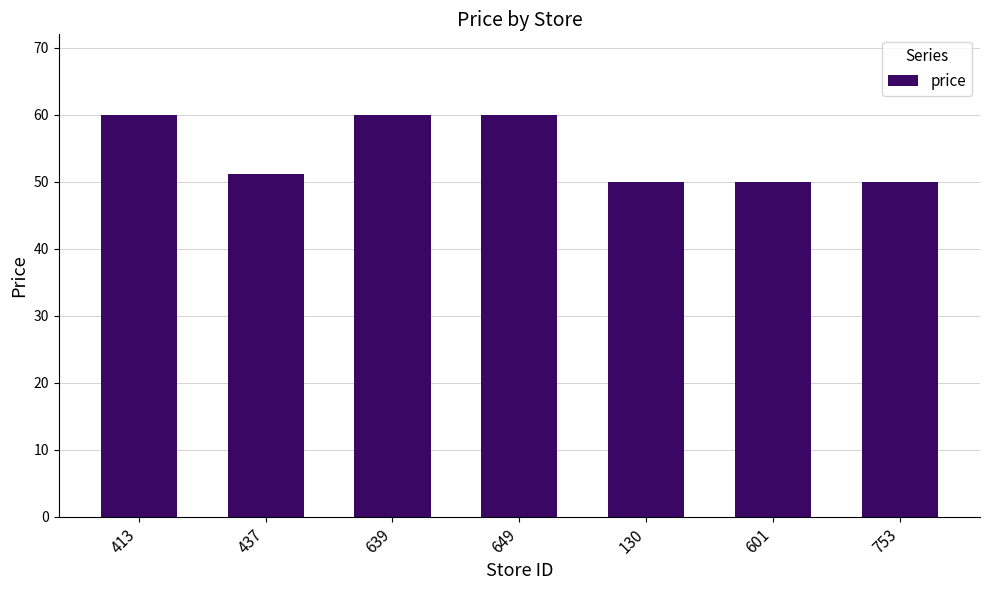

Count the values in the range 50 to 60.

7